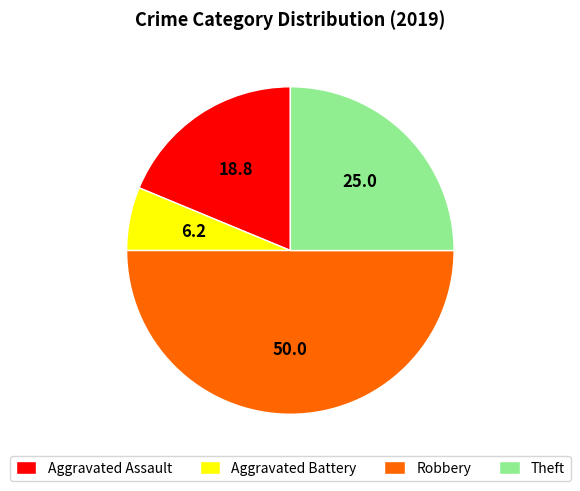

Rank the categories by value from lowest to highest.

Aggravated Battery, Aggravated Assault, Theft, Robbery